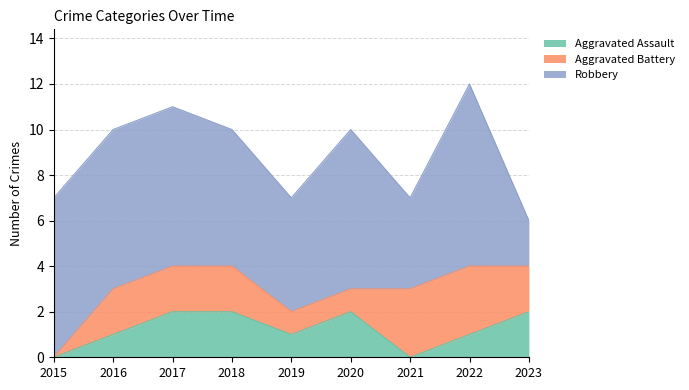

What is the value of the Aggravated Assault point at the 9th from the left?

2